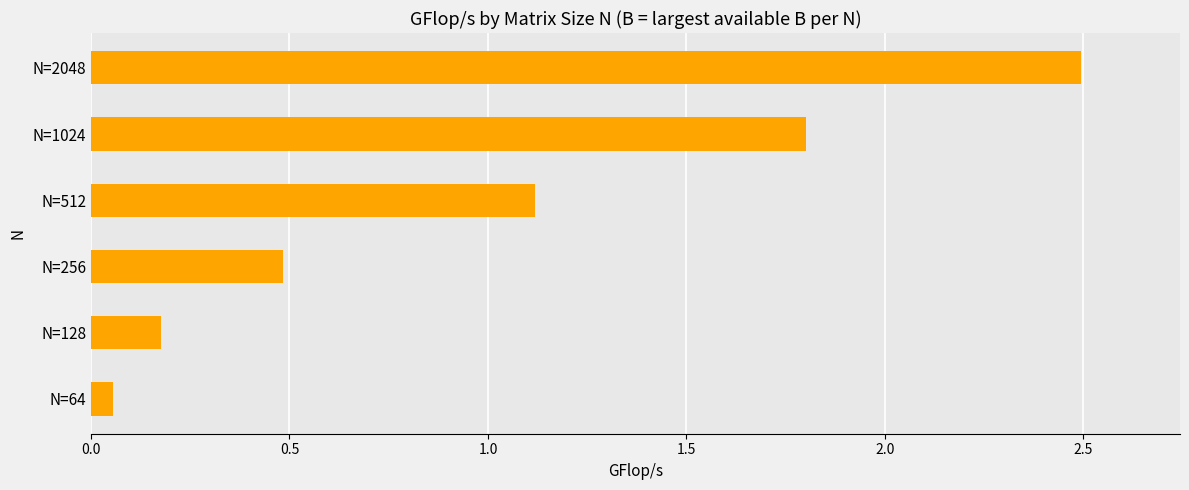

How many categories are shown in the chart?

6